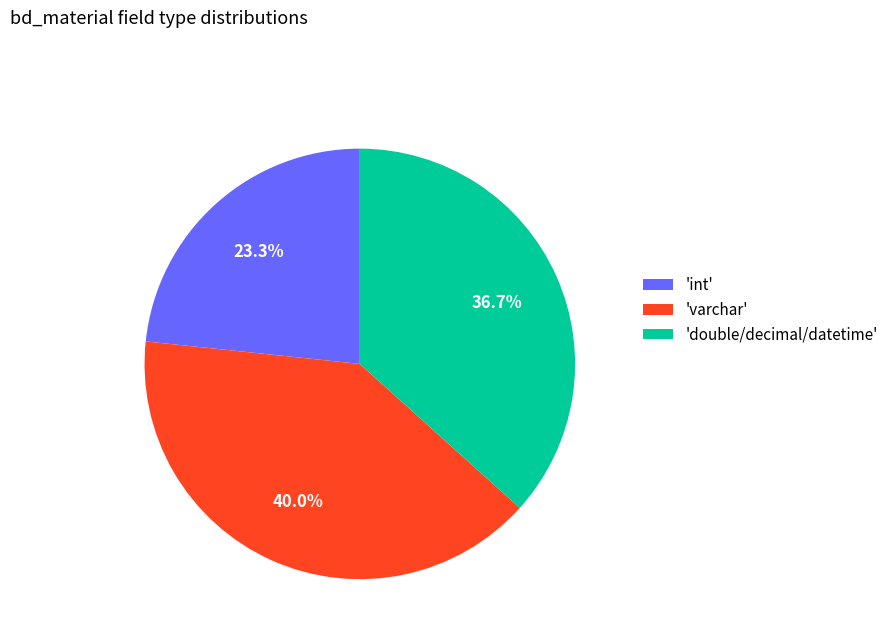

How many segments does this pie chart have?

3